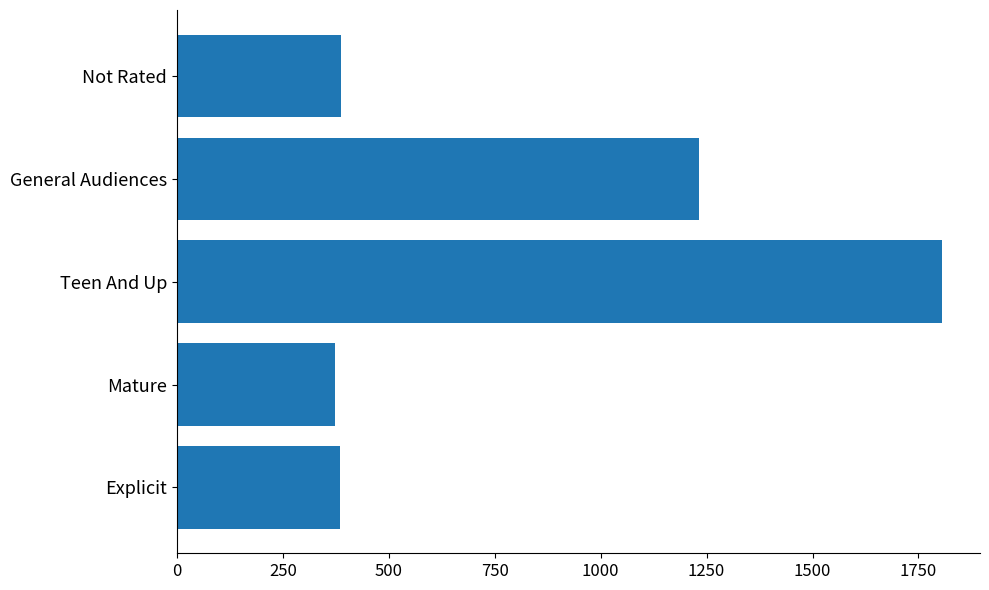

What is the ratio of the value at Explicit to the value at General Audiences?

0.3